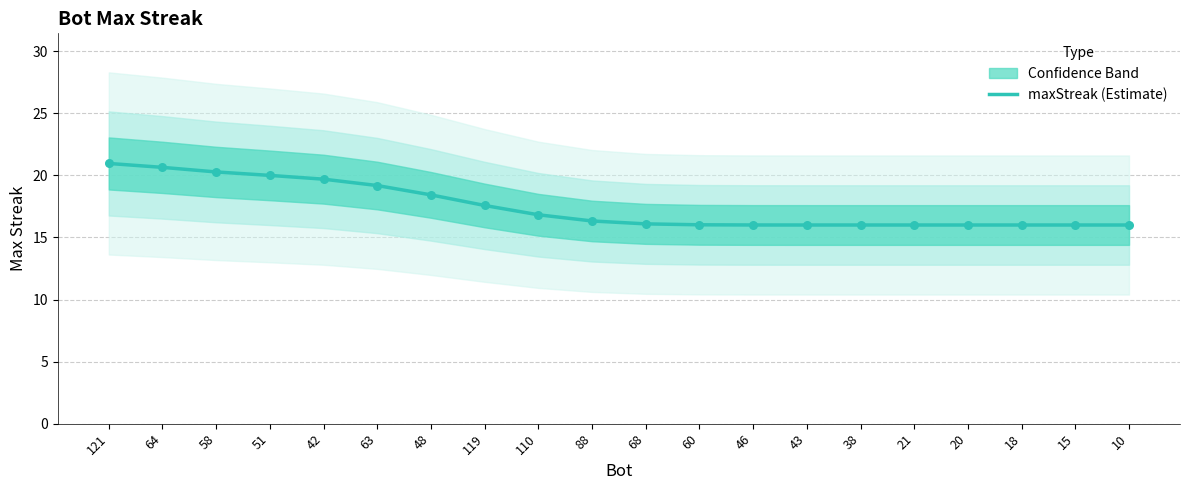

Approximately how many times larger is the value at 119 compared to 42?

0.9